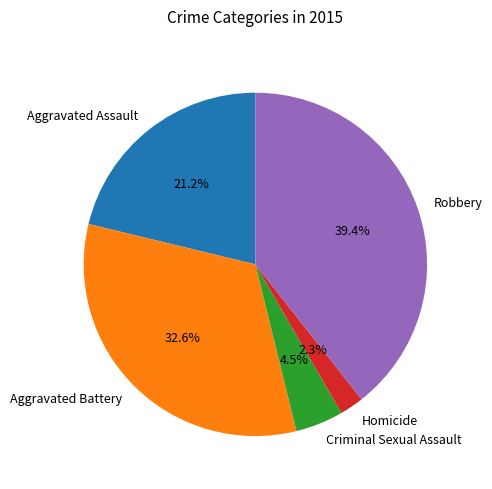

Does Robbery account for over 50% of the chart?

No